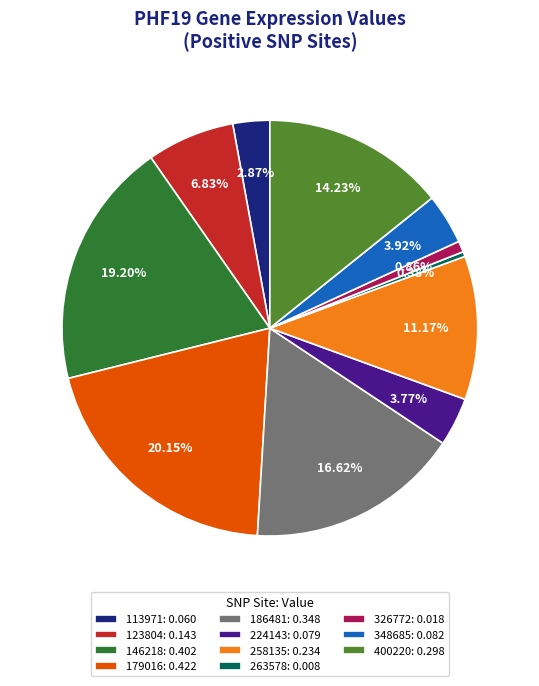

How many slices are in this pie chart?

11